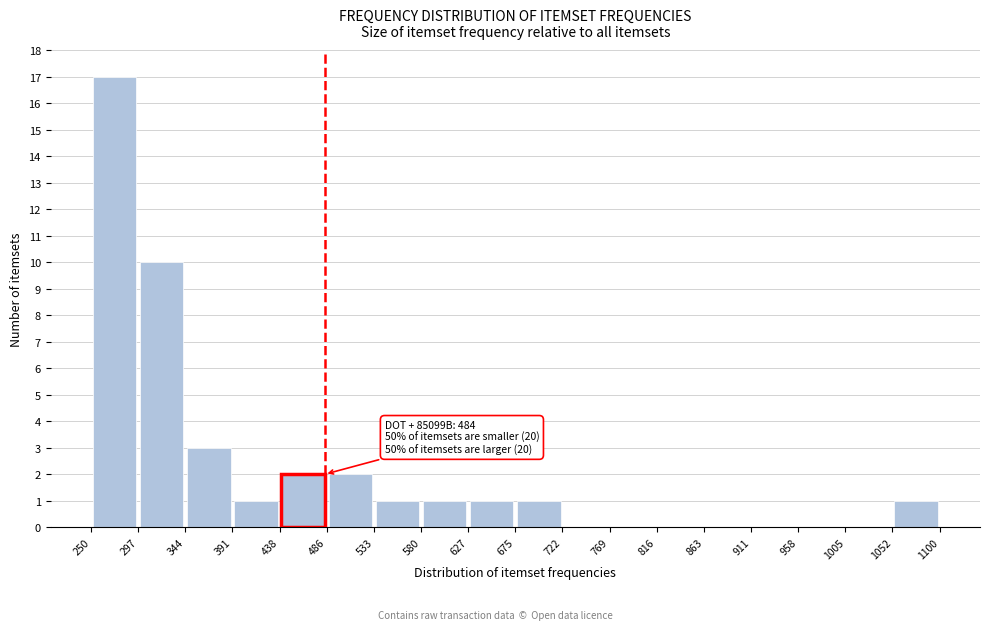

Which range on the x-axis has the tallest bar?

250 to 297